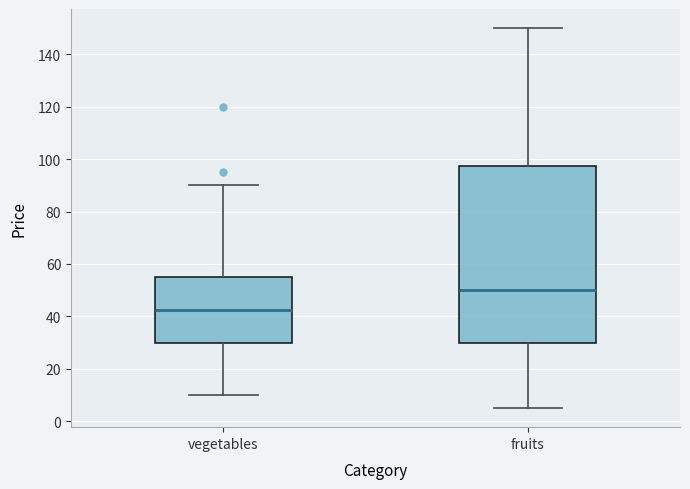

Comparing the boxes themselves (not the whiskers), which one is the tallest?

fruits